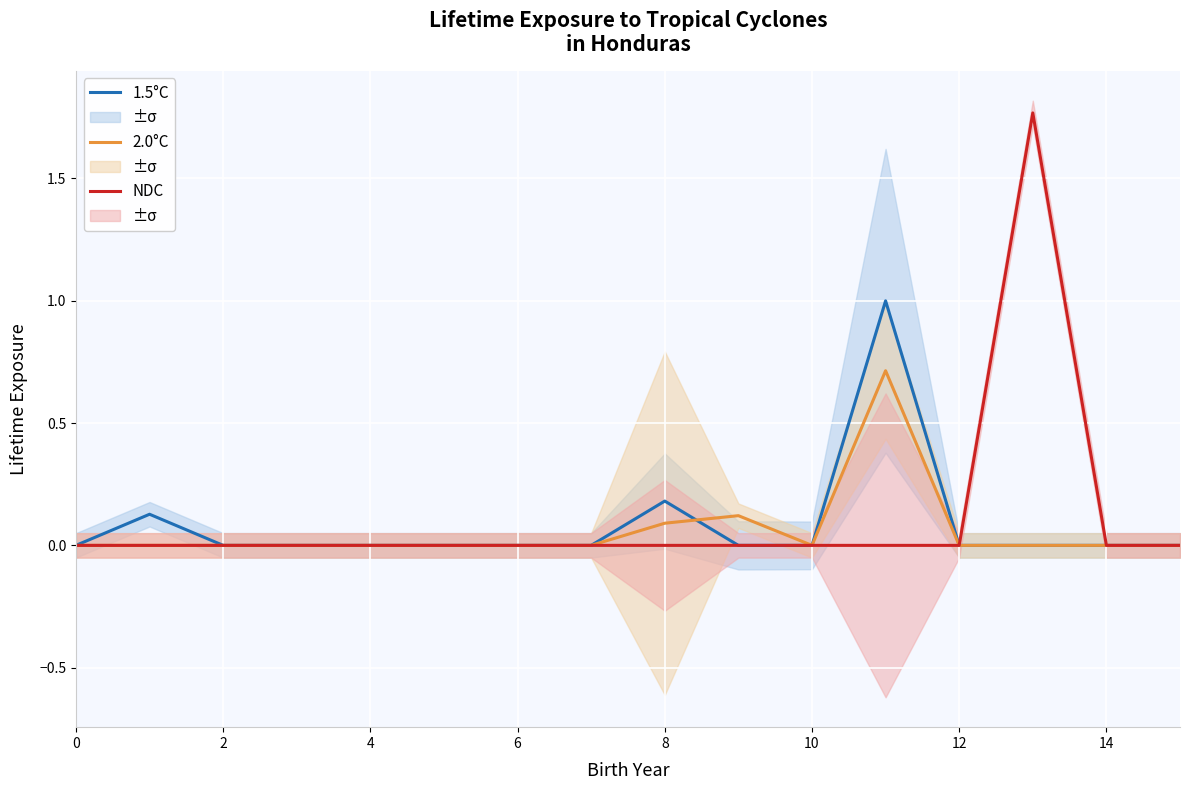

True or false: NDC and 2.0°C cross at least once.

False